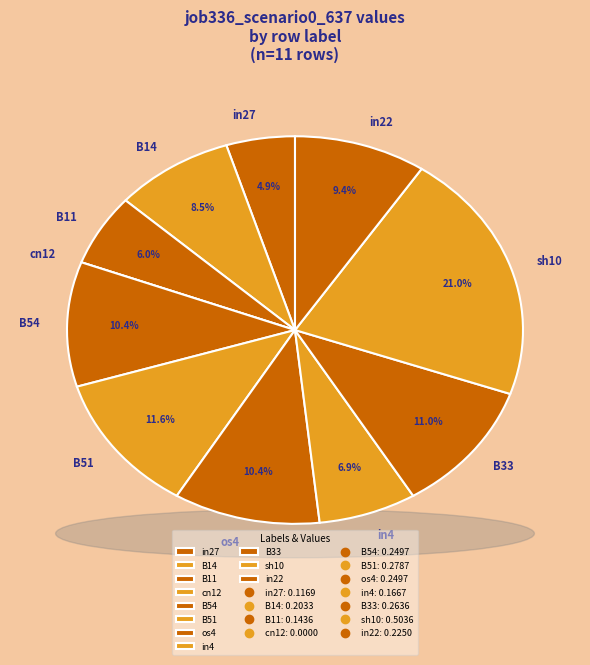

Which category has the biggest portion of the pie?

sh10